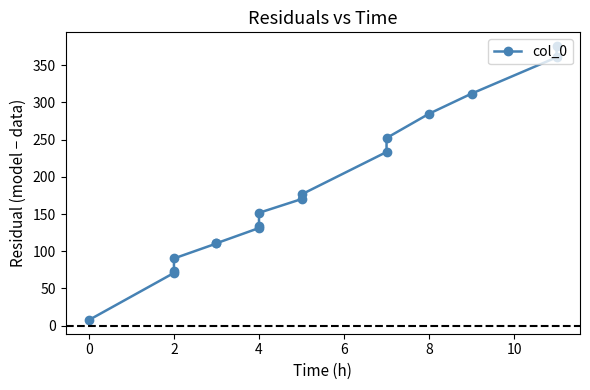

What is the smallest value displayed?

7.6